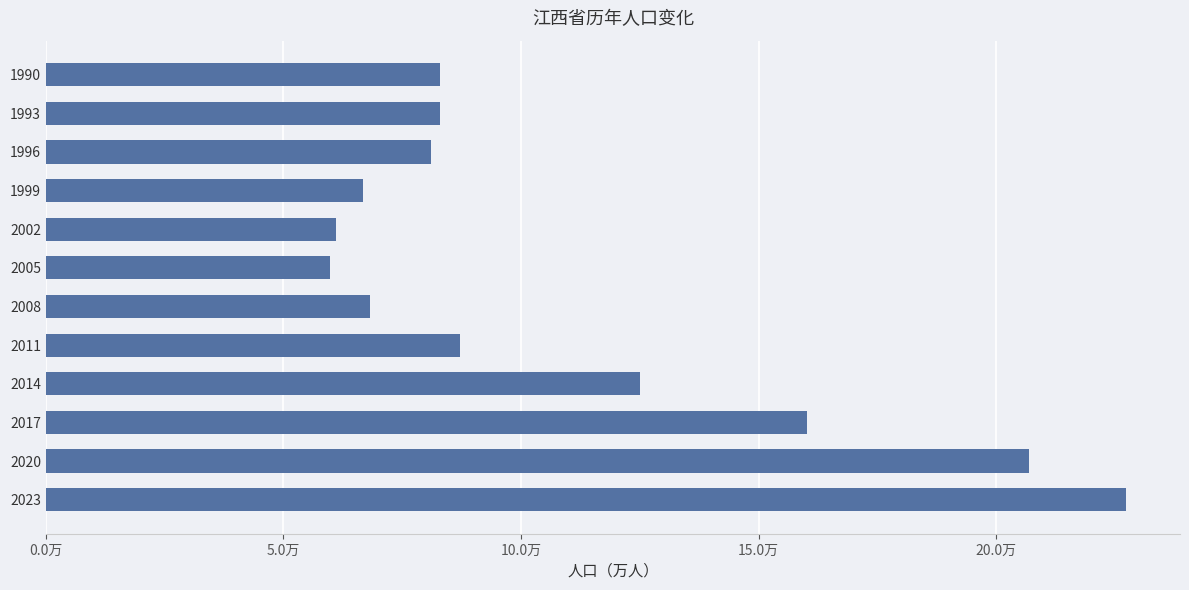

Does the chart contain any negative values?

No